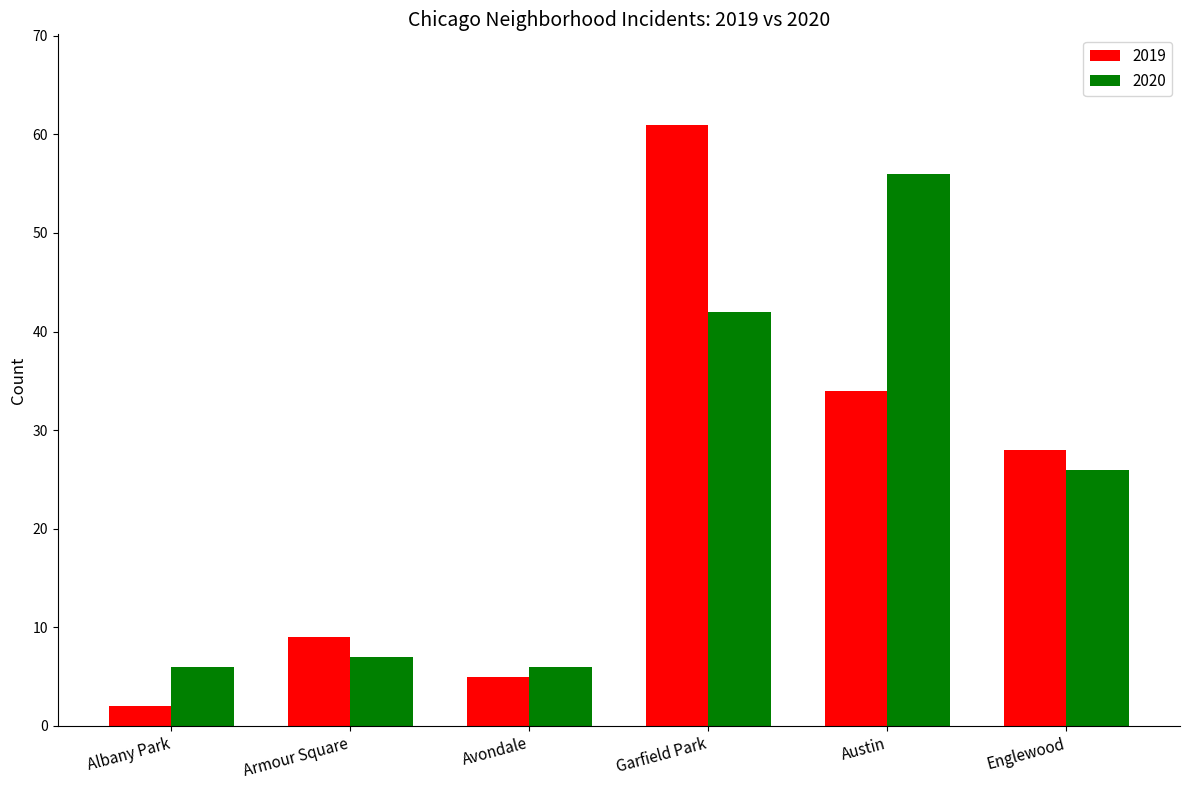

What is the average value of the 2020 series?

24